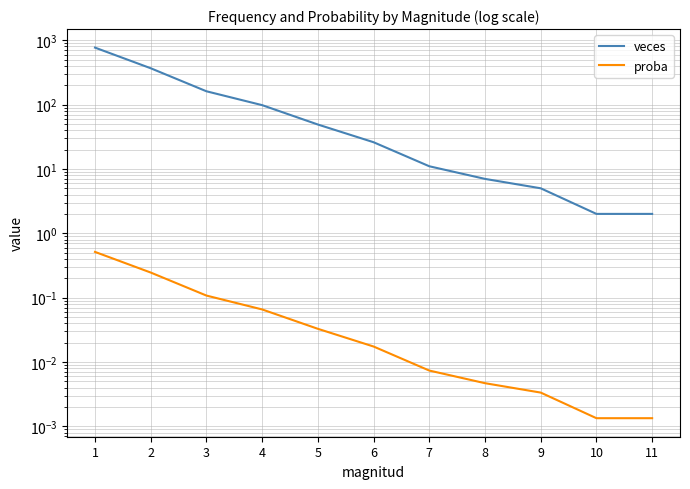

Does the chart display data point markers on the line(s)?

No